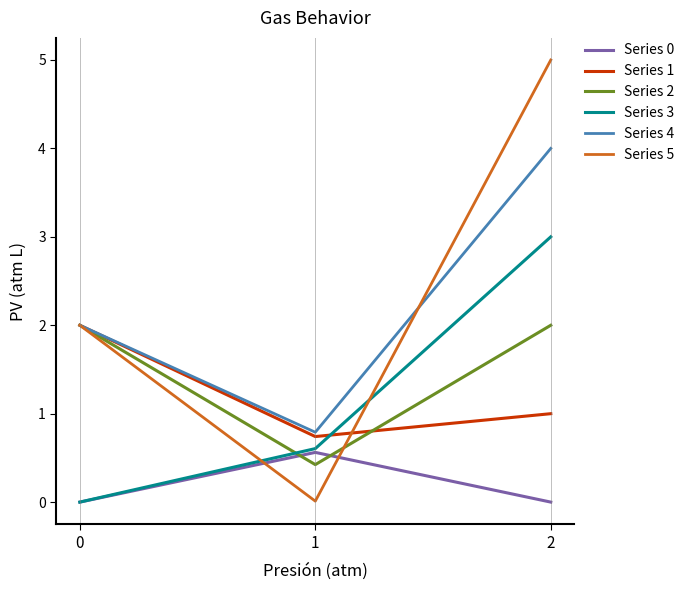

What is the sum of all Series 0 values?

0.6